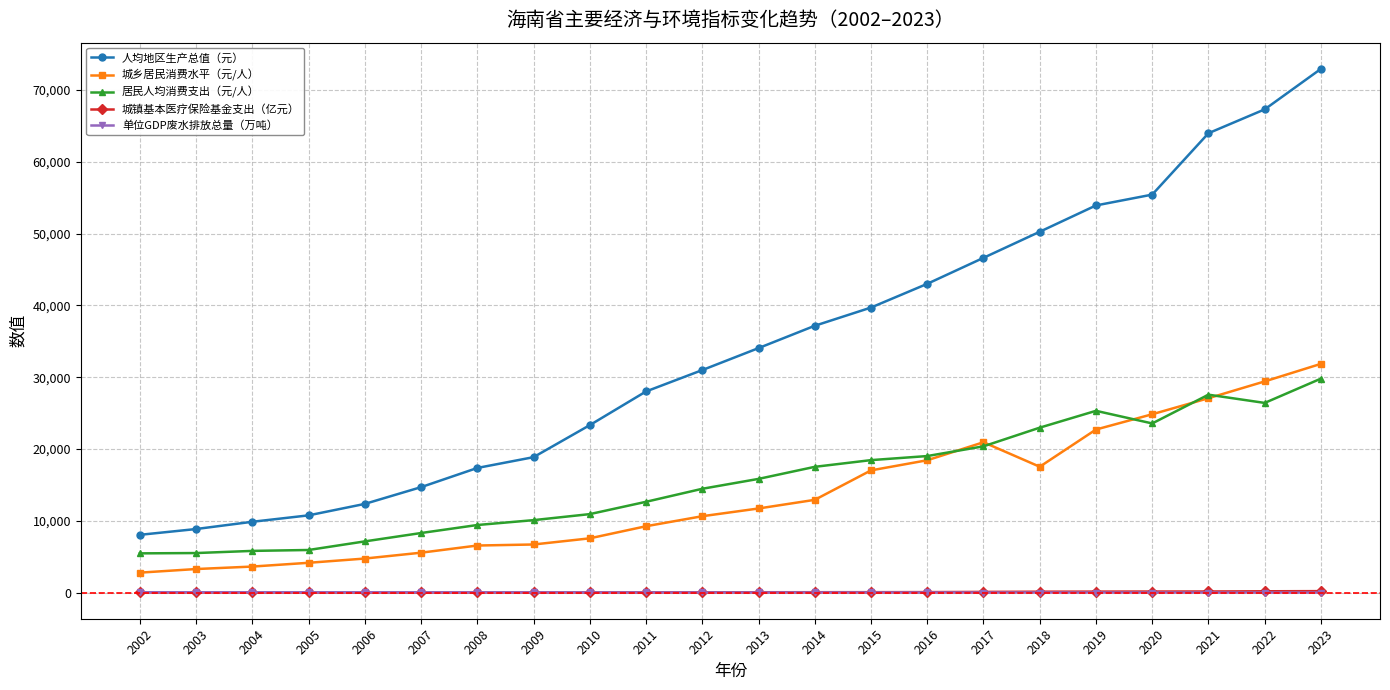

At which category is the sum across all series the highest?

2023